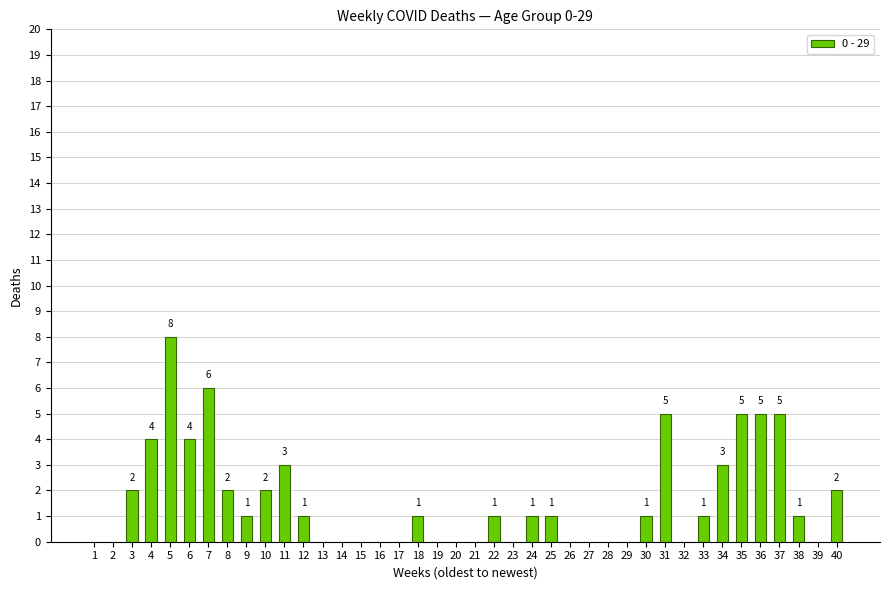

Which category has the highest value across all series?

5